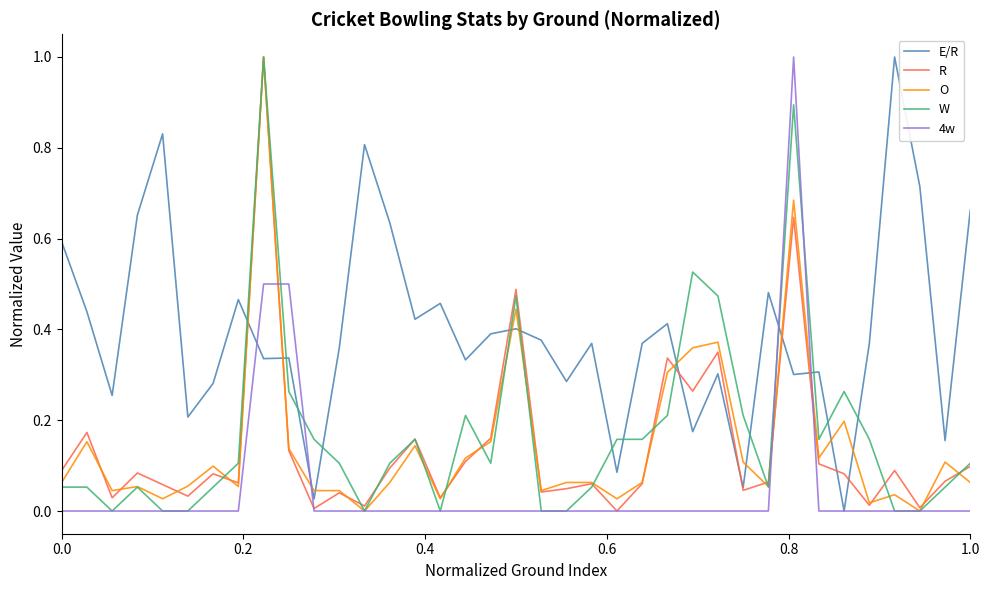

Which series has the largest total across all categories?

E/R